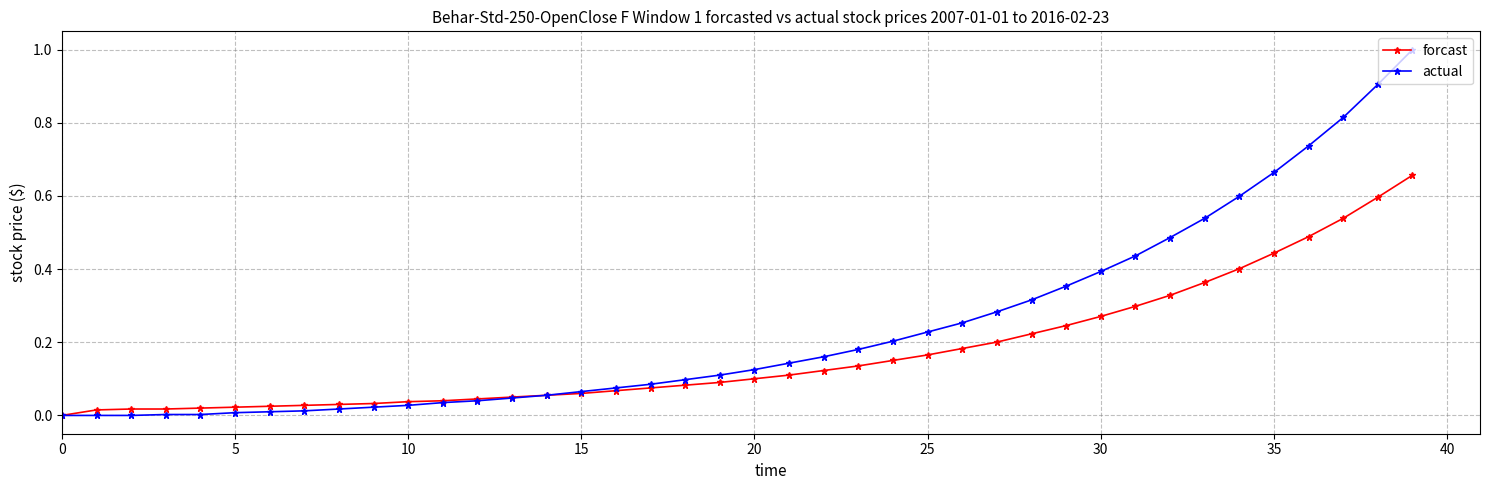

What is the maximum value shown in the chart?

1.0